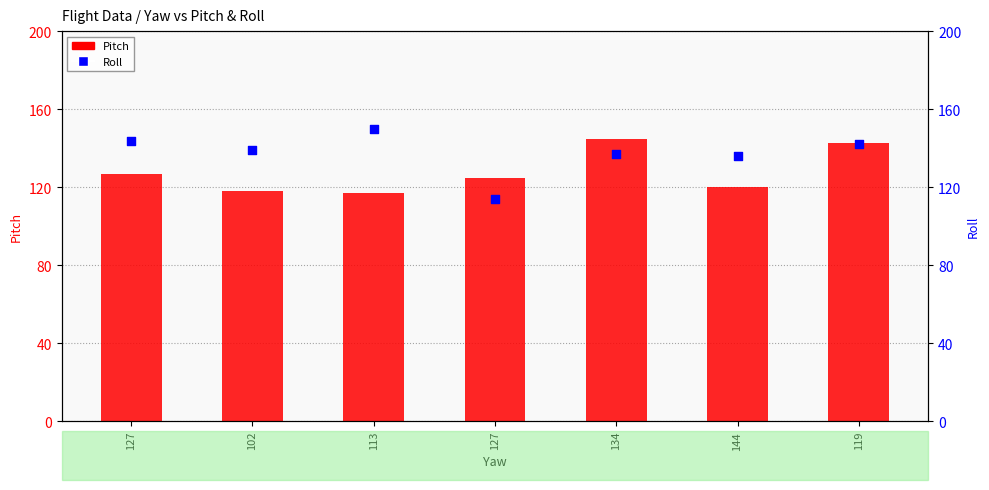

What are all the series names shown in the legend?

Pitch, Roll